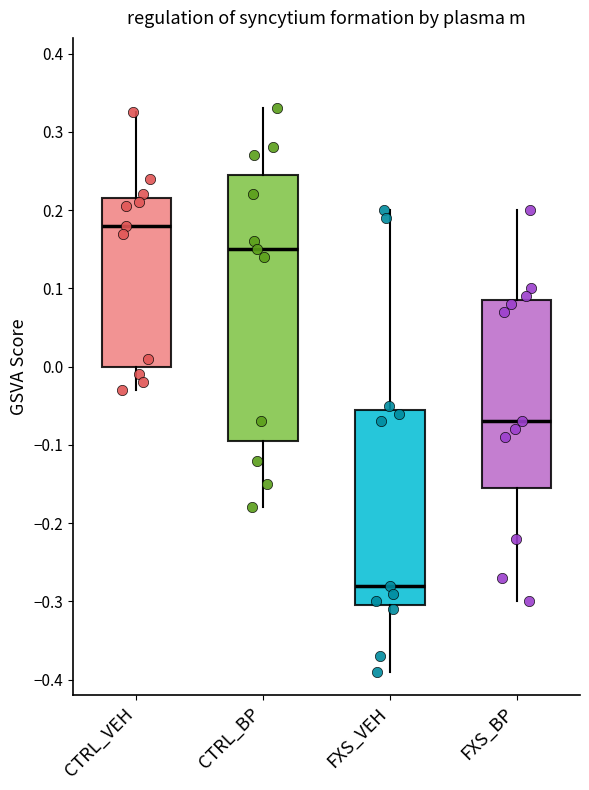

Reading left to right, read every box against the y-axis: the position of its median line, the range the box covers, and the ends of its whiskers. The values are not printed on the chart, so give them approximately, as read against the axis.

CTRL_VEH: median 0.18, box 0.00 to 0.22, whiskers -0.03 to 0.33
CTRL_BP: median 0.15, box -0.09 to 0.25, whiskers -0.18 to 0.33
FXS_VEH: median -0.28, box -0.30 to -0.05, whiskers -0.39 to 0.20
FXS_BP: median -0.07, box -0.15 to 0.09, whiskers -0.30 to 0.20